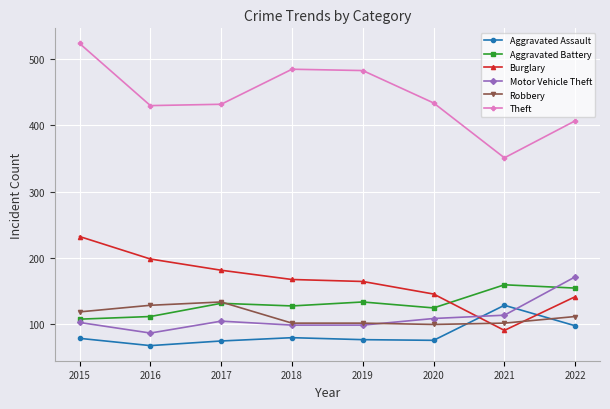

Rank the series at 2015 from lowest to highest value.

Aggravated Assault, Motor Vehicle Theft, Aggravated Battery, Robbery, Burglary, Theft